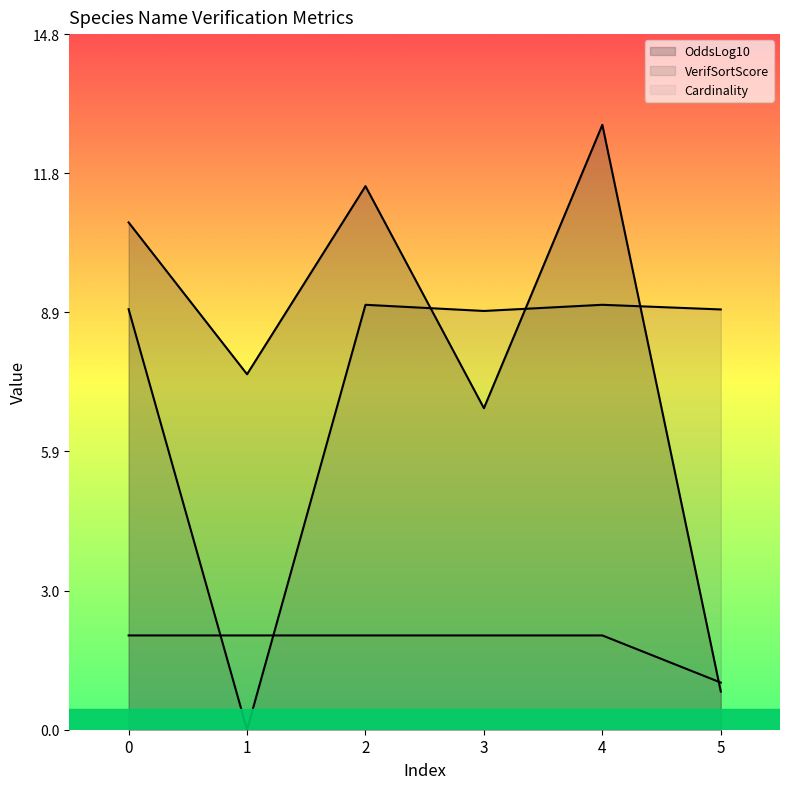

The OddsLog10 series shows 18.2 at 0. True or false?

False